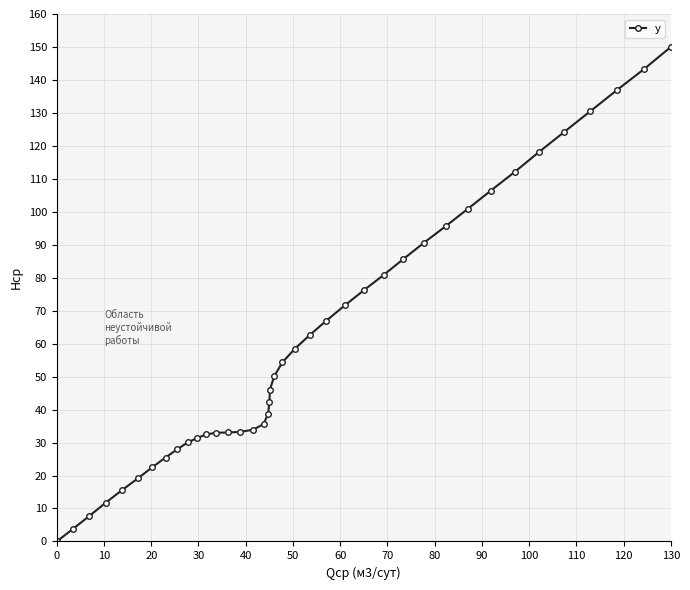

What is the difference between the second highest and second lowest values?

139.5